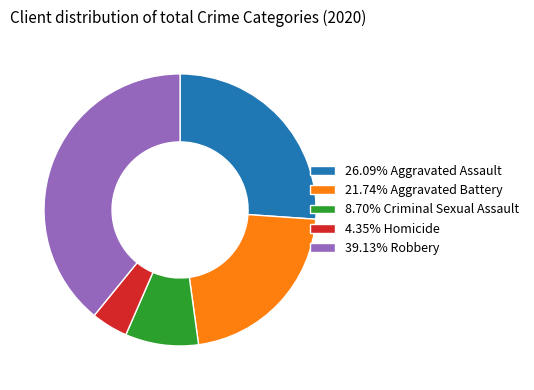

Is the sum of 4.35% Homicide and 8.70% Criminal Sexual Assault greater than half?

No